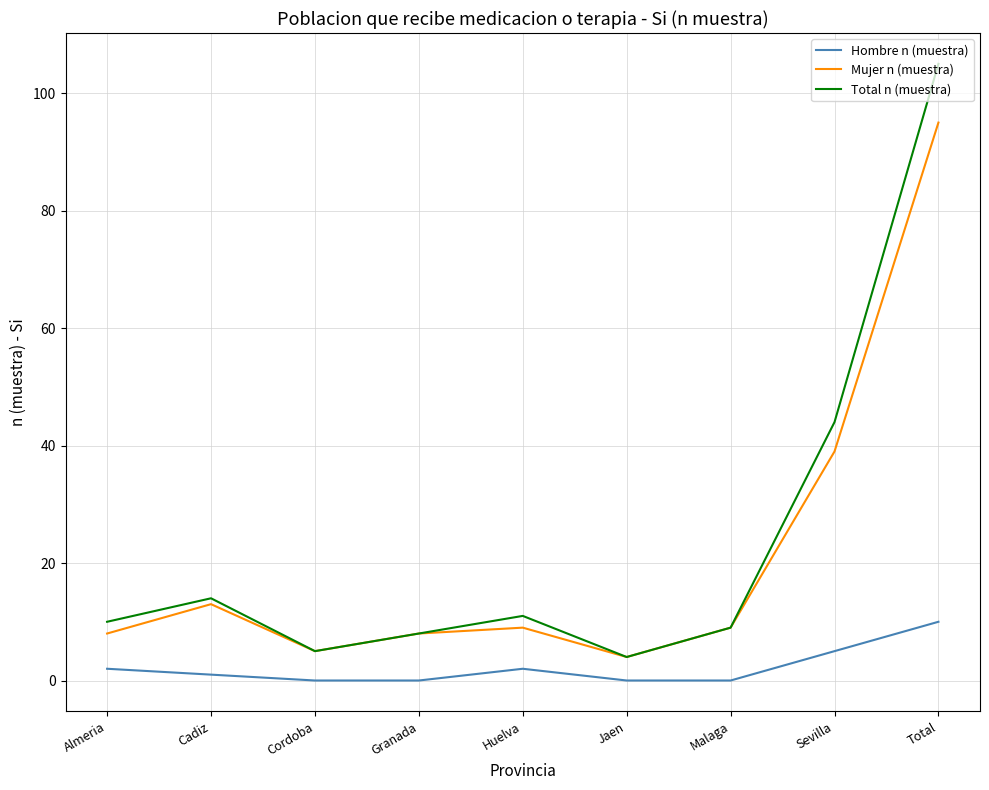

True or false: Hombre n (muestra) has a value of 4 at Cordoba.

False